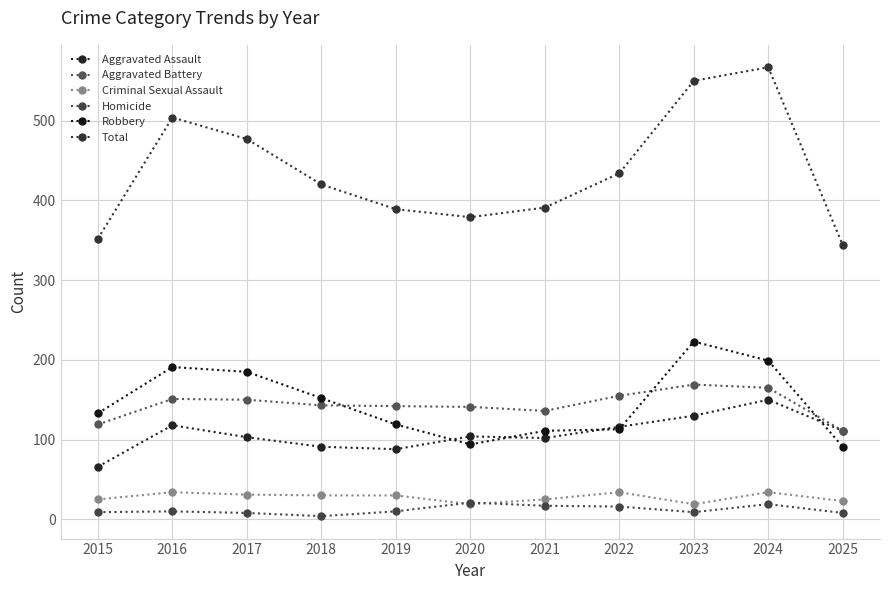

What is the difference between the maximum and second lowest values in the Criminal Sexual Assault series?

15